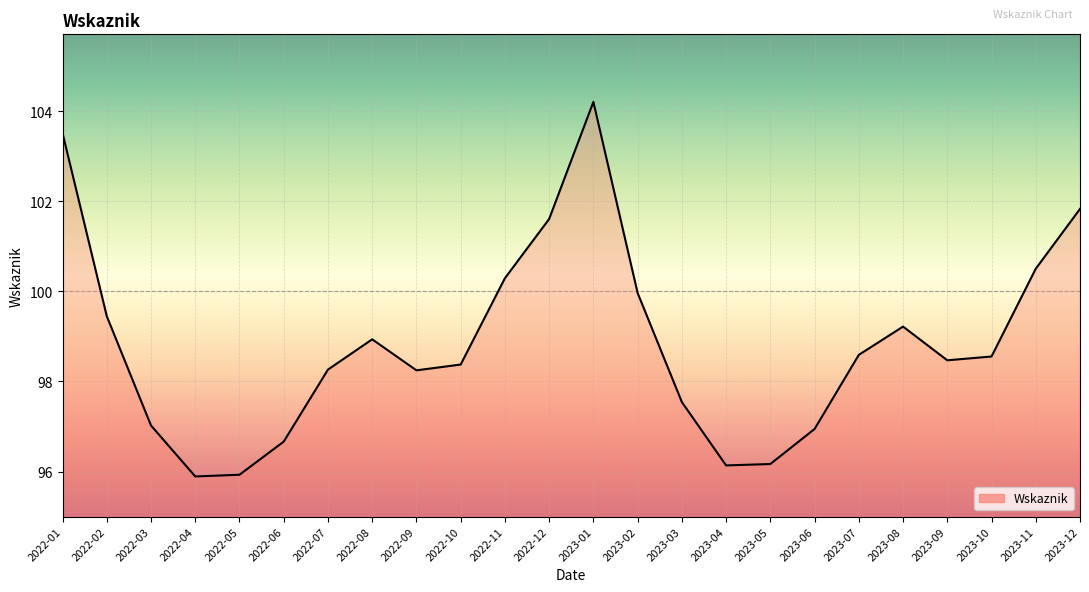

How many values are below 98?

8